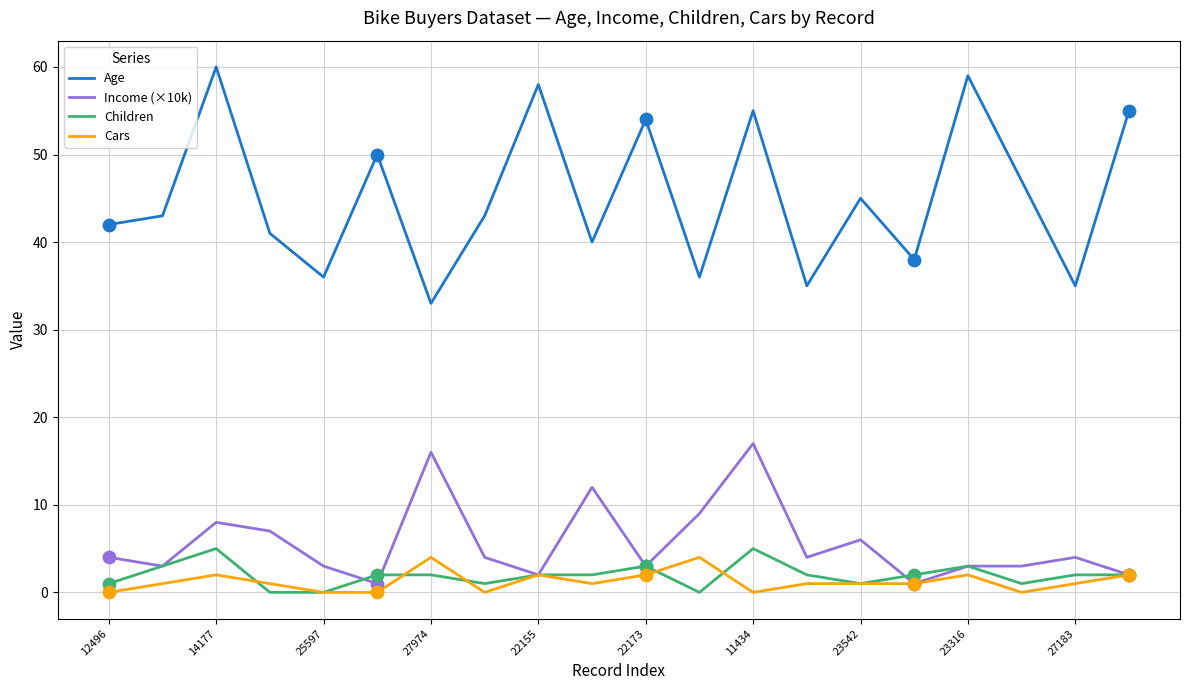

Which series has the largest total across all categories?

Age